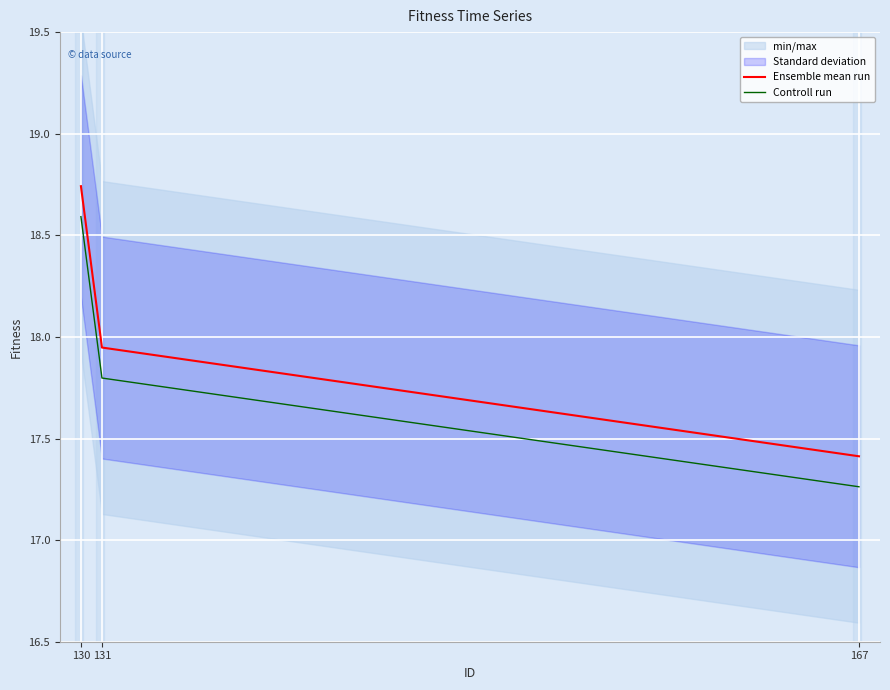

What is the spread (max minus min) of values at 167?

0.1